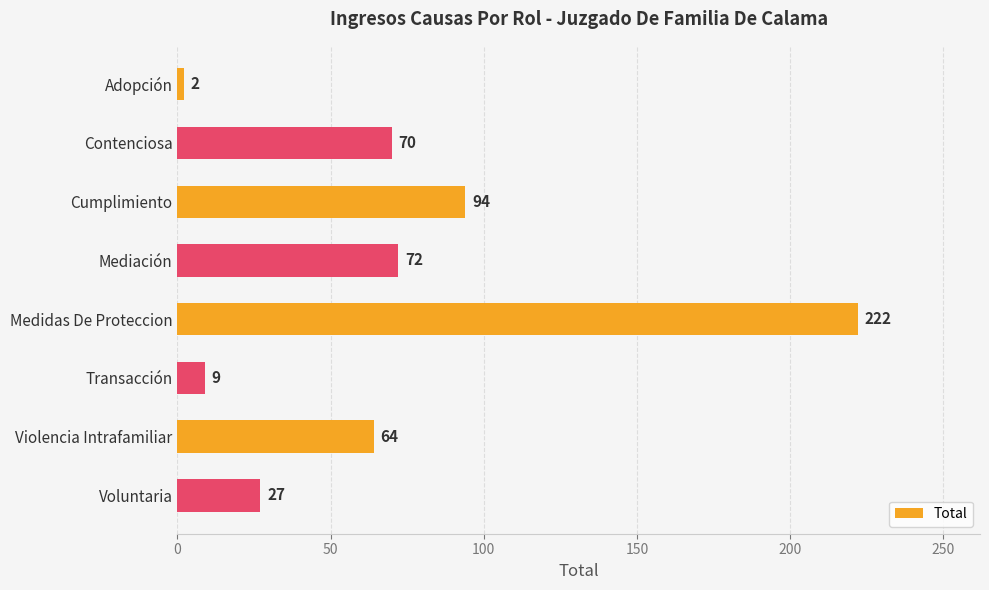

What is the difference between the maximum and minimum values?

220